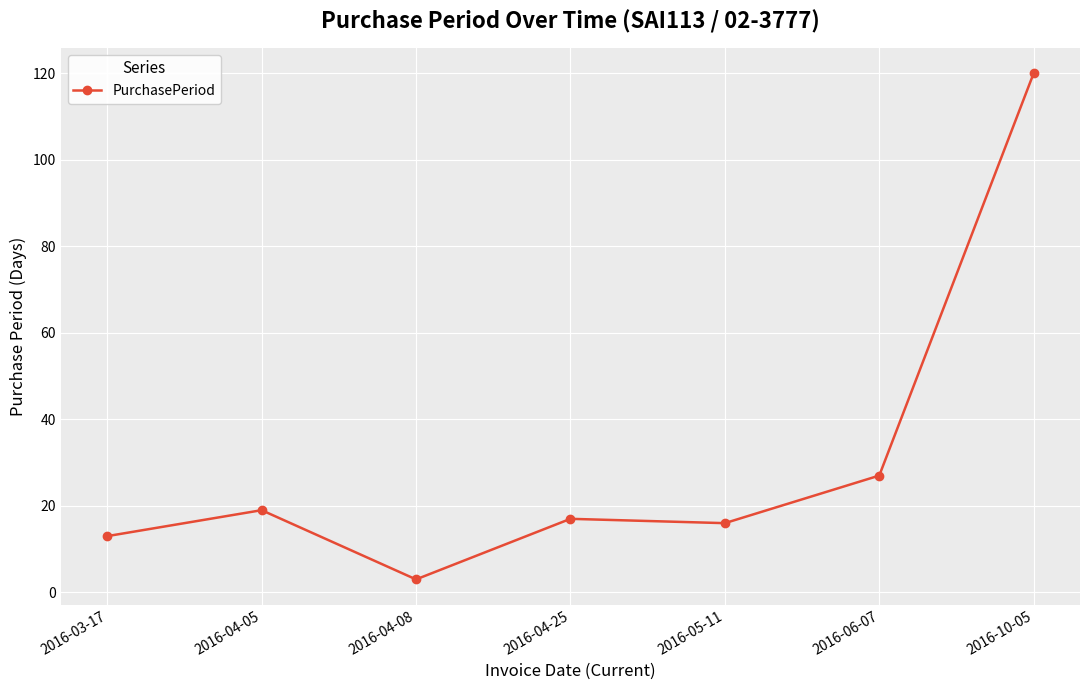

Reading left to right, transcribe all the data shown in this chart.

2016-03-17=13	2016-04-05=19	2016-04-08=3	2016-04-25=17	2016-05-11=16	2016-06-07=27	2016-10-05=120